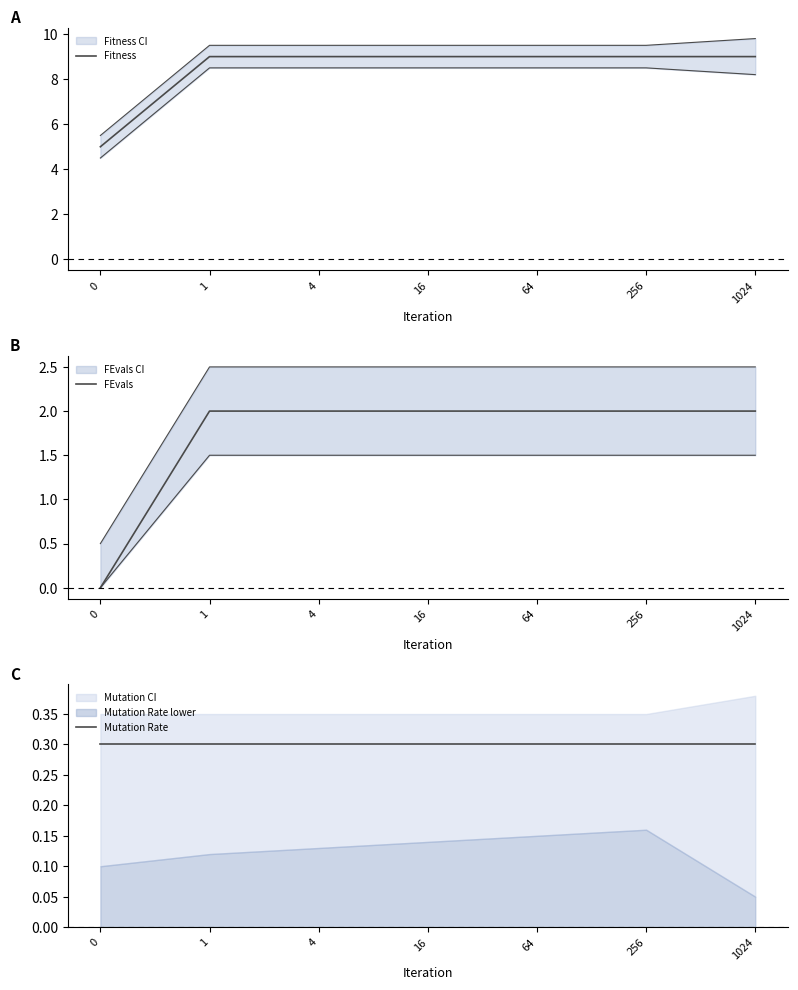

What is the value of the Fitness point at the 5th from the left?

9.0